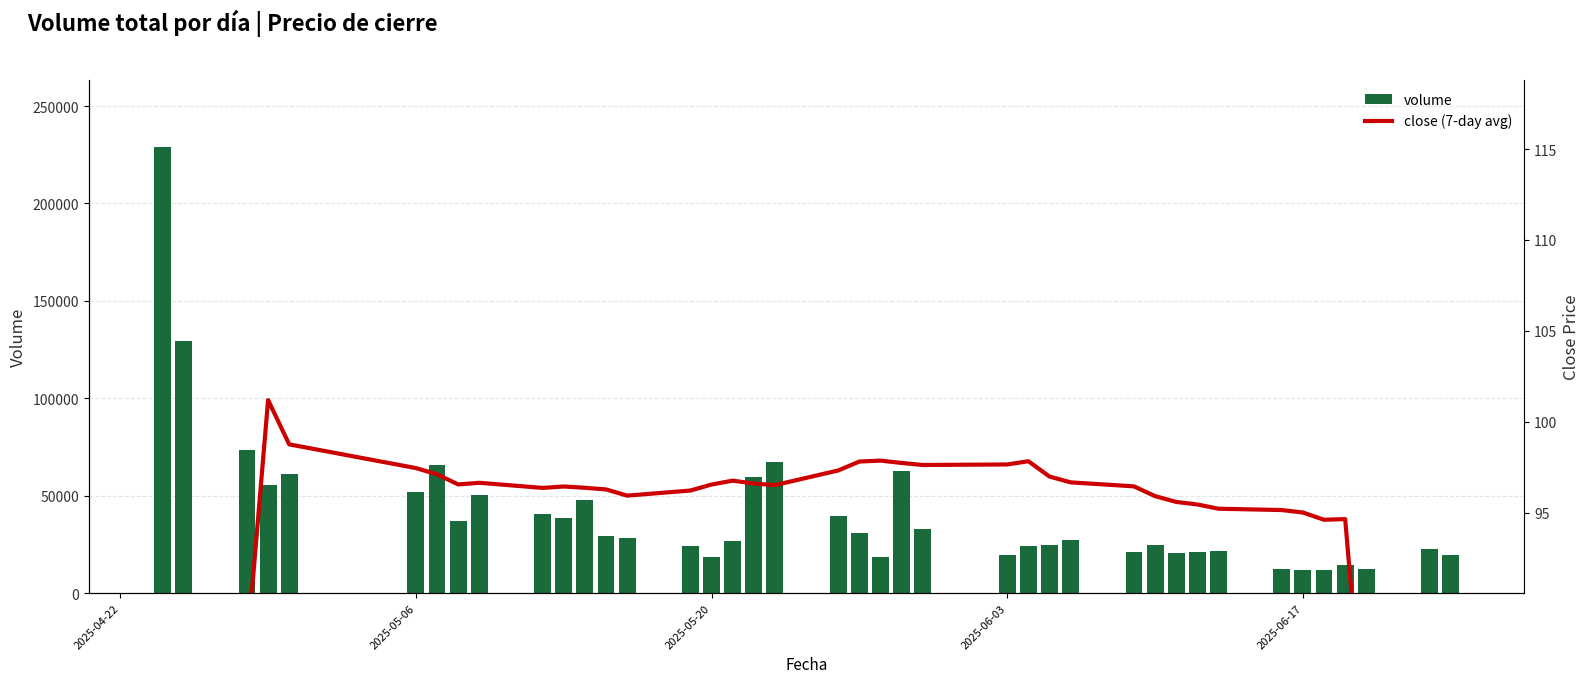

Which series contains the lowest Y value?

close (7-day avg)